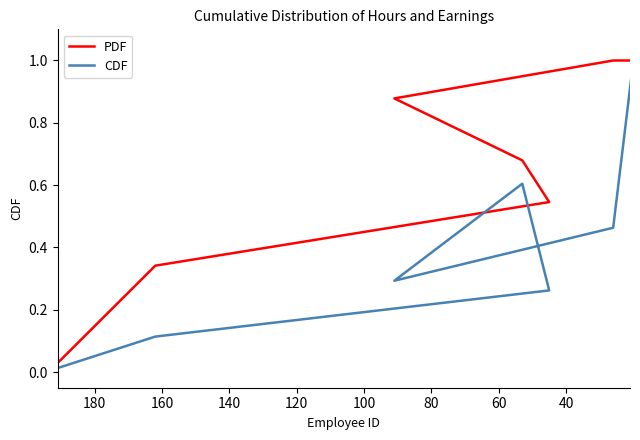

True or false: CDF and PDF cross at least once.

False